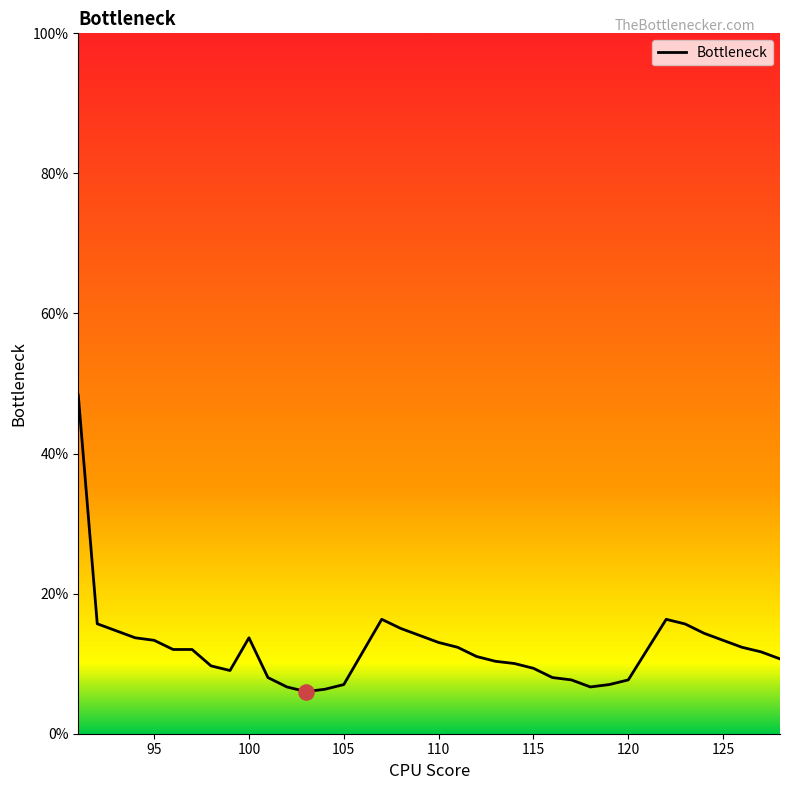

What is the minimum value shown in the chart?

6.0